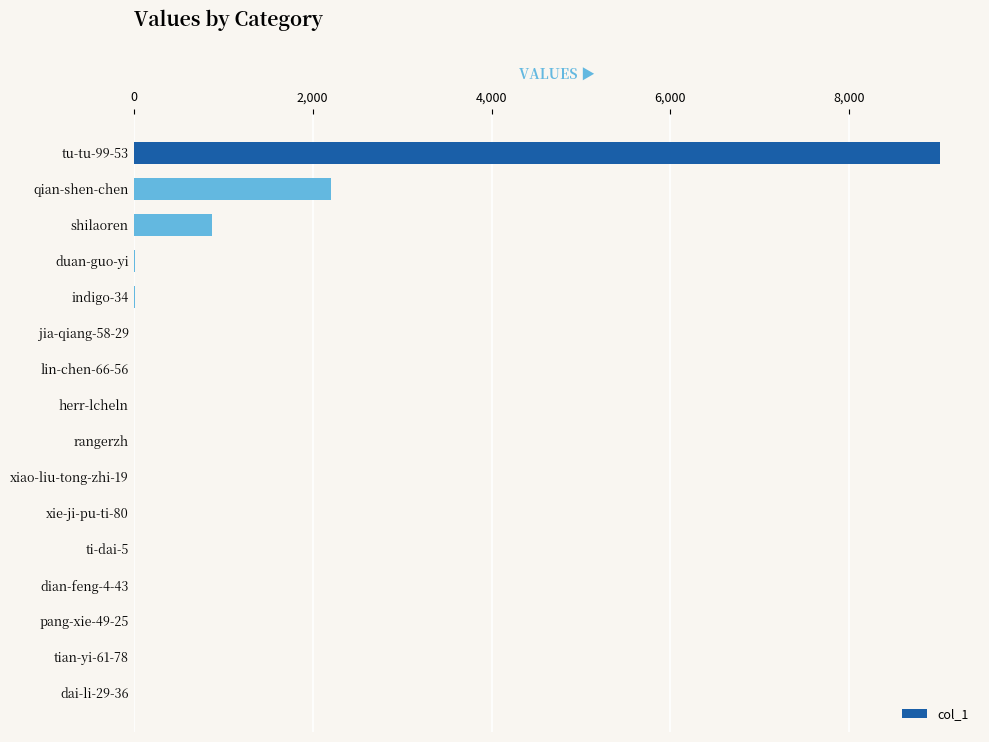

What is the sum of all values?

12145